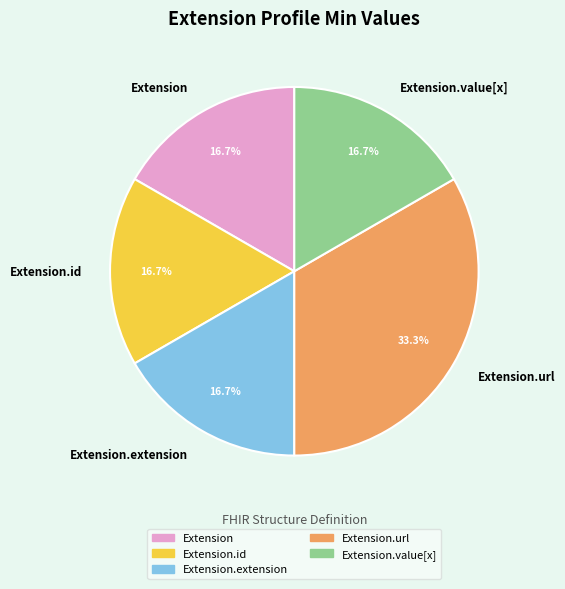

To the nearest percent, what is the average slice percentage?

20%